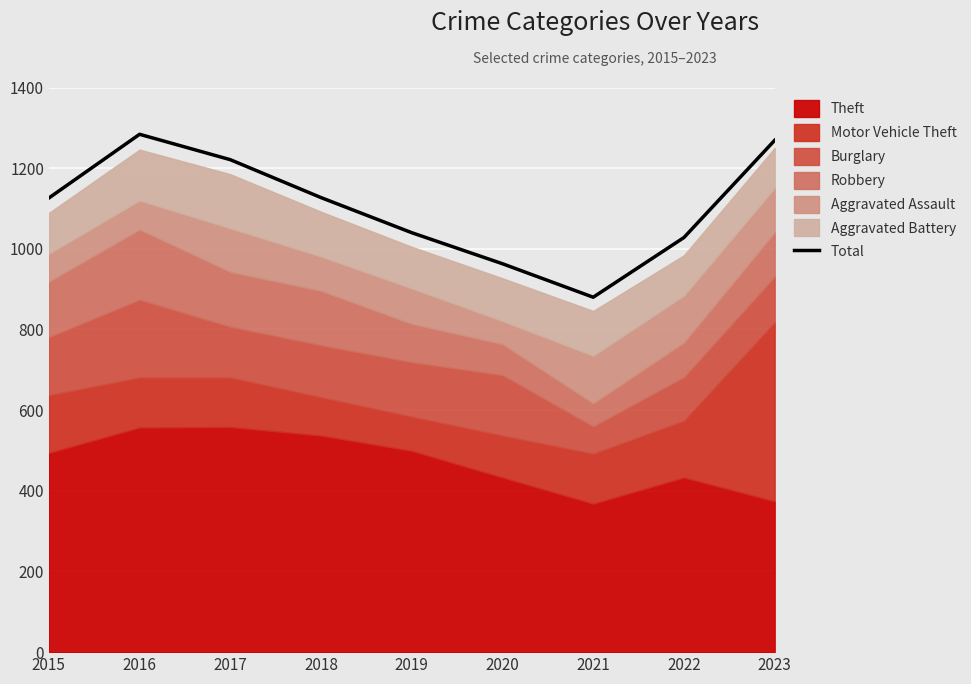

At which label is the value closest to 1082?

2019